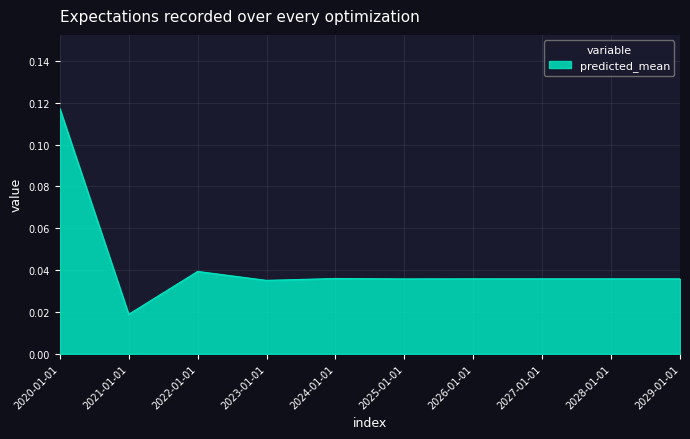

Where is the first local minimum?

2021-01-01